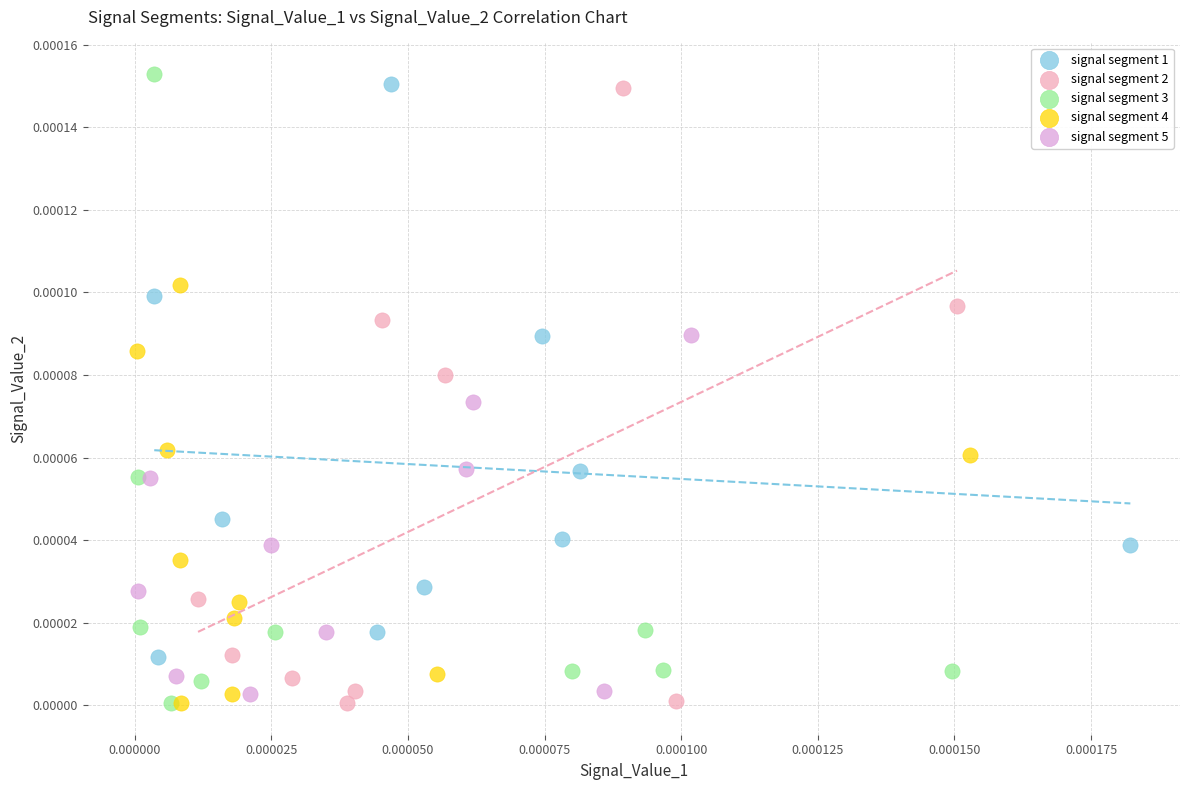

What are all the series names shown in the legend?

signal segment 1, signal segment 2, signal segment 3, signal segment 4, signal segment 5